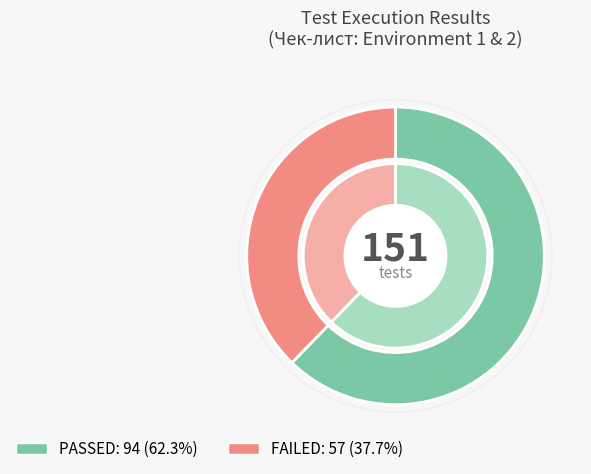

Which category has the biggest portion of the pie?

PASSED